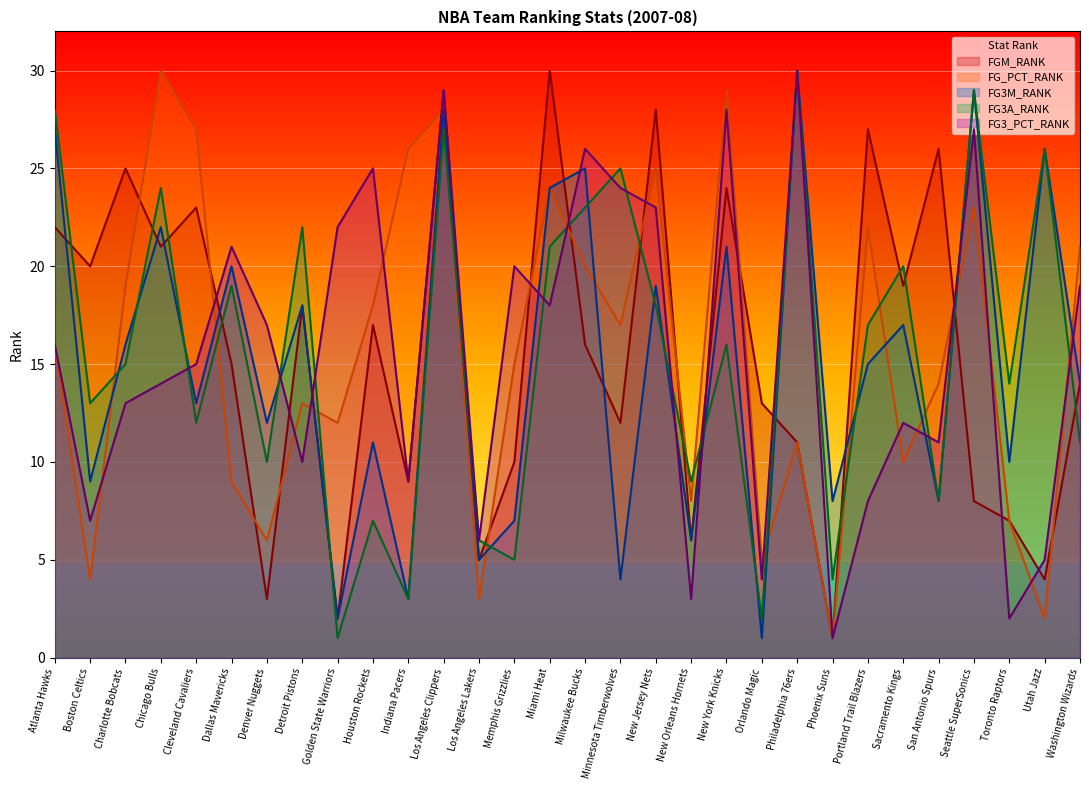

List the series in order of their peak value, highest first.

FGM_RANK, FG_PCT_RANK, FG3M_RANK, FG3A_RANK, FG3_PCT_RANK